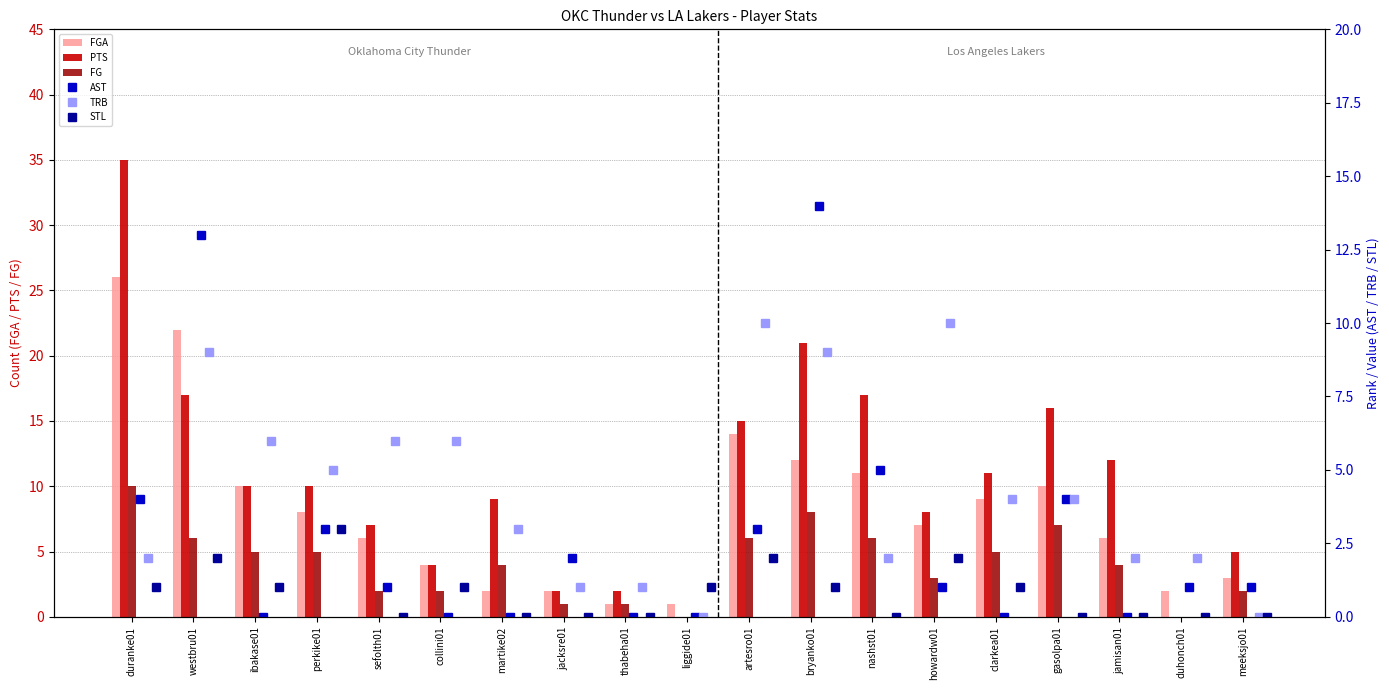

What are all the series names shown in the legend?

FGA, PTS, FG, AST, TRB, STL